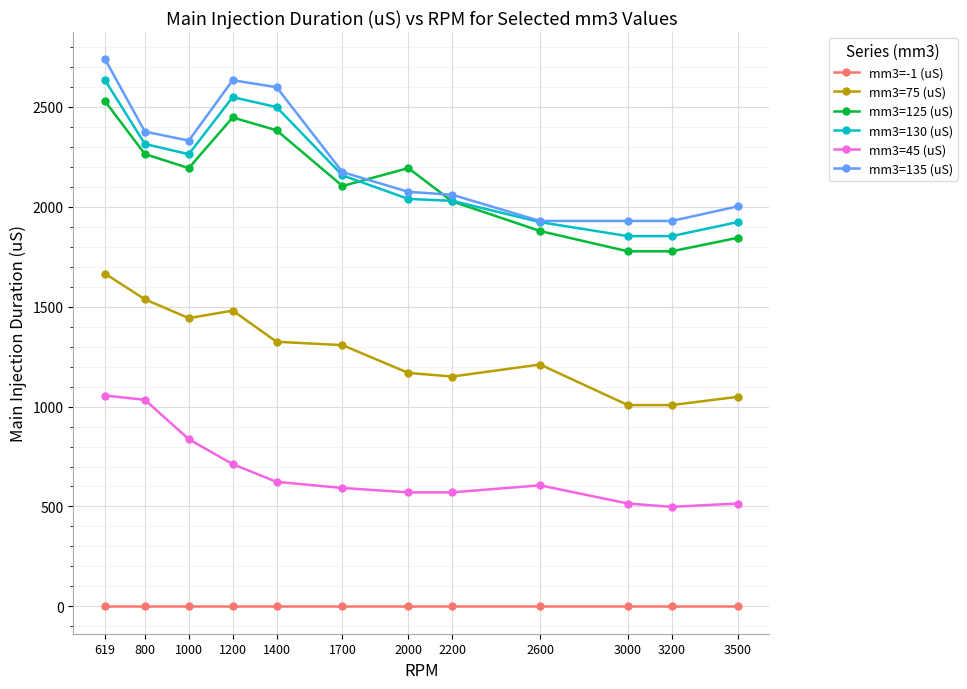

What is the maximum value shown in the chart?

2737.9